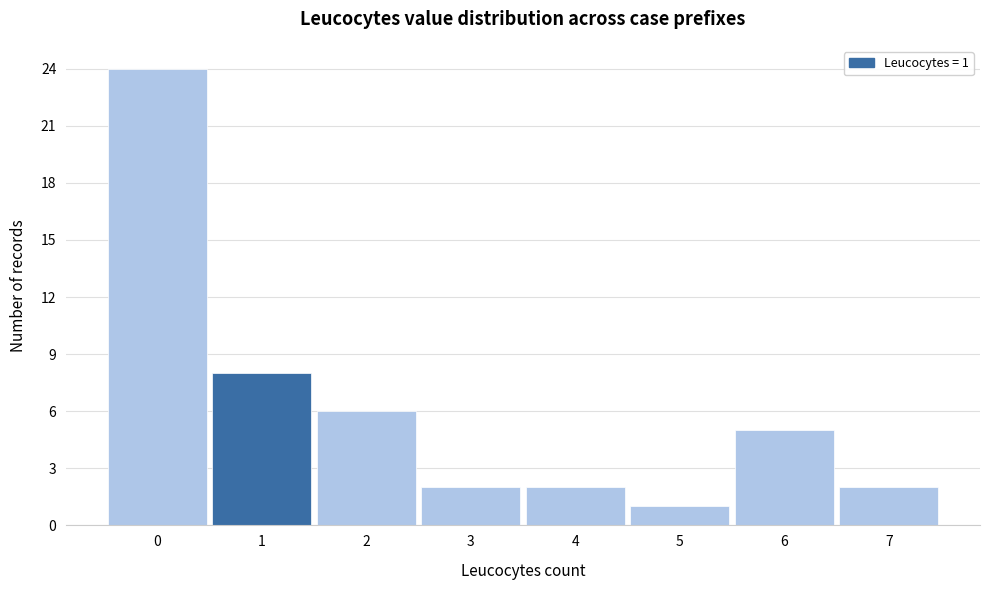

Which range on the x-axis has the tallest bar?

-0.5 to 0.5